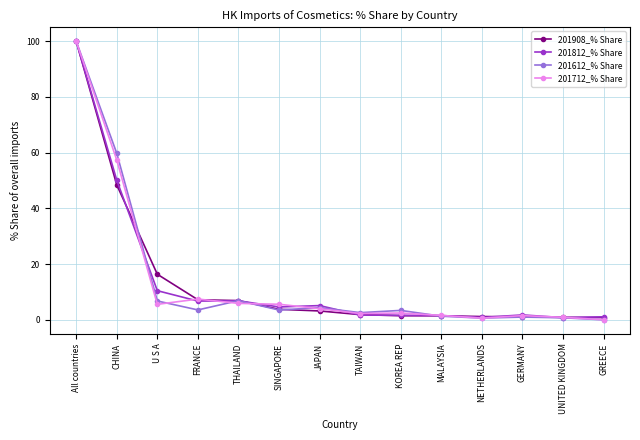

What is the sum of all 201812_% Share values?

193.1